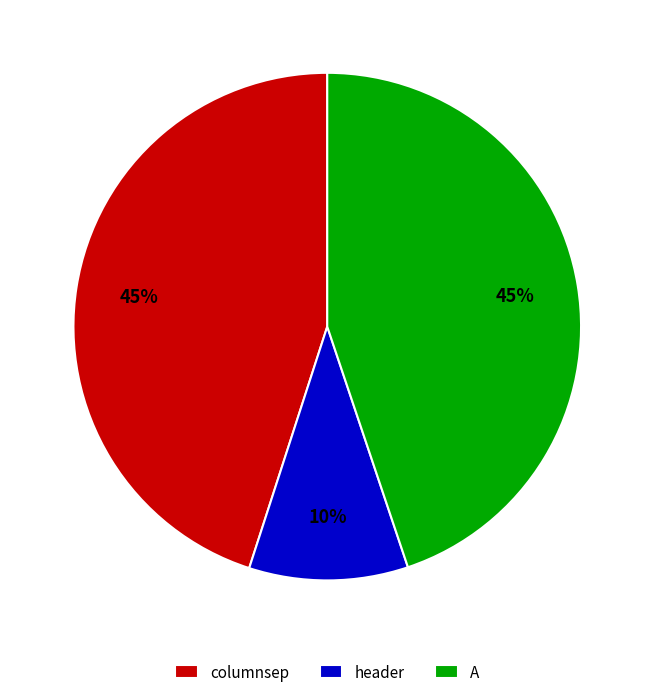

What is the smallest slice in the pie chart?

header